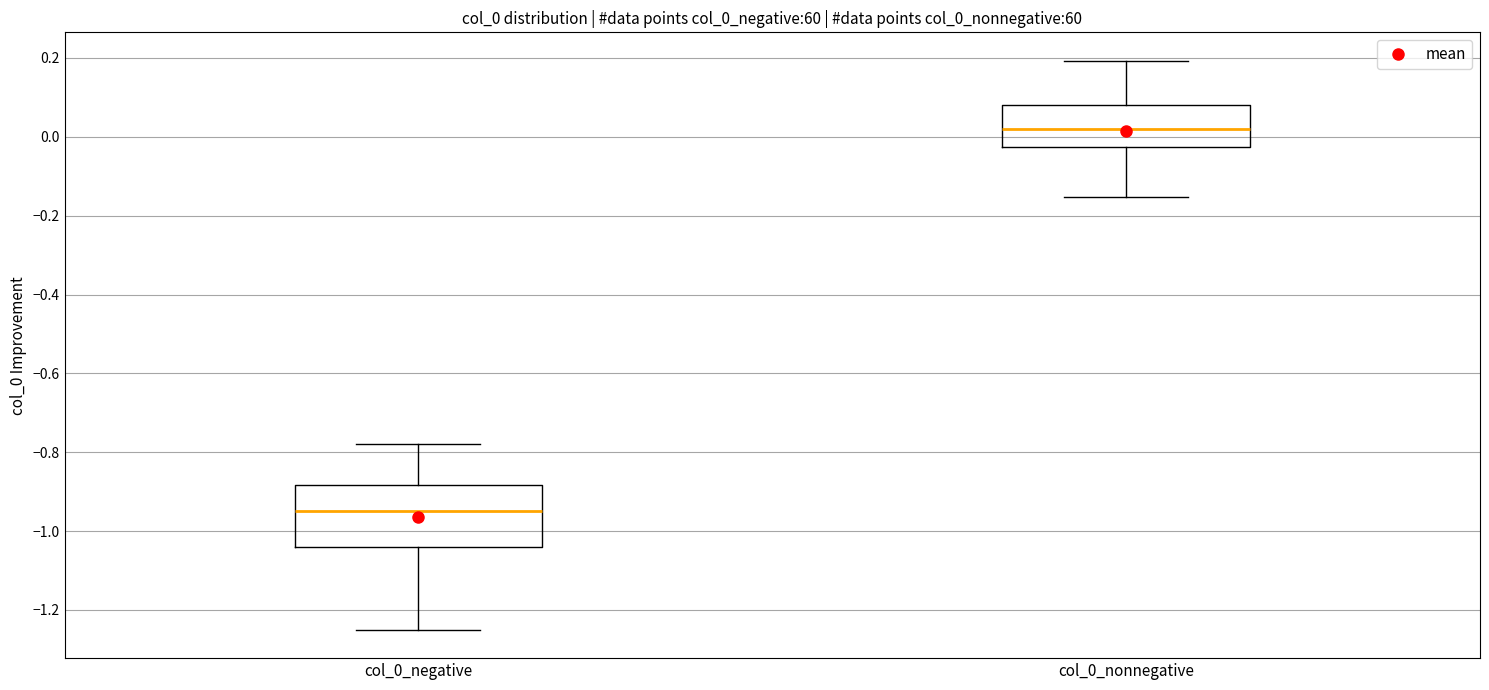

Reading left to right, transcribe this box plot: for each box, give where its median line is, the range the box spans, and where its two whiskers end, as read against the y-axis. The values are not printed on the chart, so give them approximately, as read against the axis.

col_0_negative: median -0.94, box -1.04 to -0.88, whiskers -1.24 to -0.78
col_0_nonnegative: median 0.02, box -0.02 to 0.08, whiskers -0.16 to 0.20